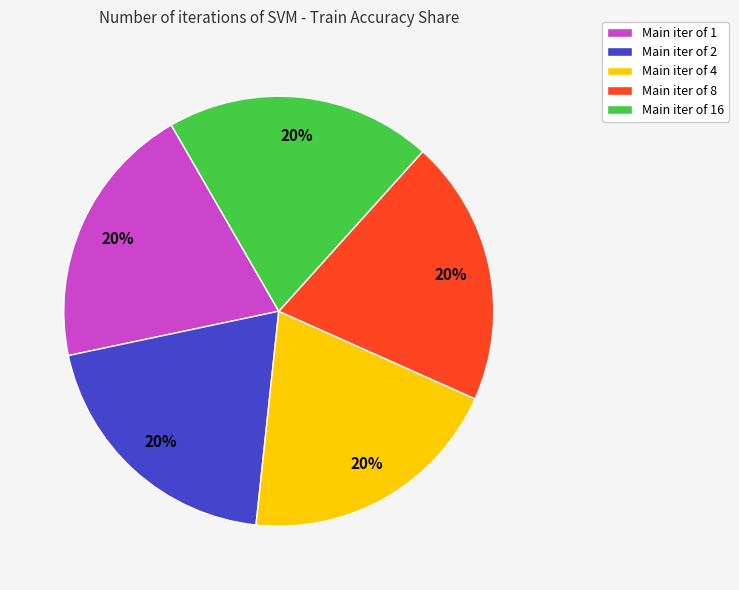

To the nearest percent, what is the average slice percentage?

20%